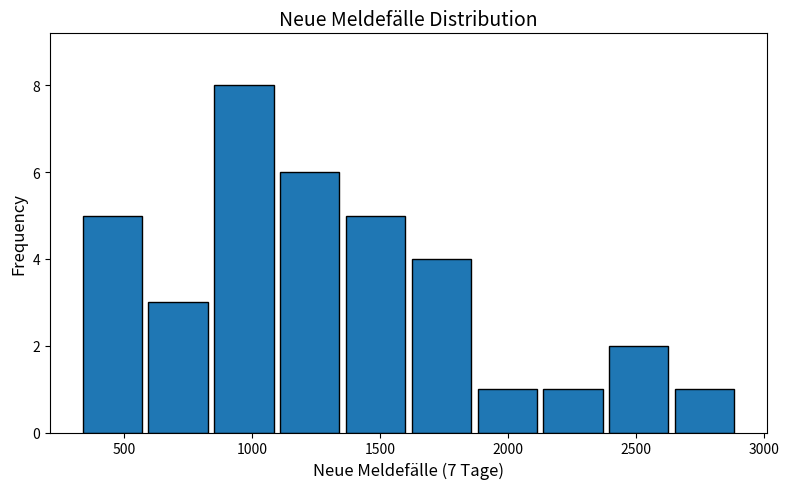

Reading left to right, list every bar in this chart as the range it spans on the x-axis followed by its height. Neither the bar edges nor the heights are printed on the chart, so give them approximately, as read against the axes.

350 to 600: 5
600 to 850: 3
850 to 1100: 8
1100 to 1350: 6
1350 to 1600: 5
1600 to 1850: 4
1850 to 2150: 1
2150 to 2400: 1
2400 to 2650: 2
2650 to 2900: 1